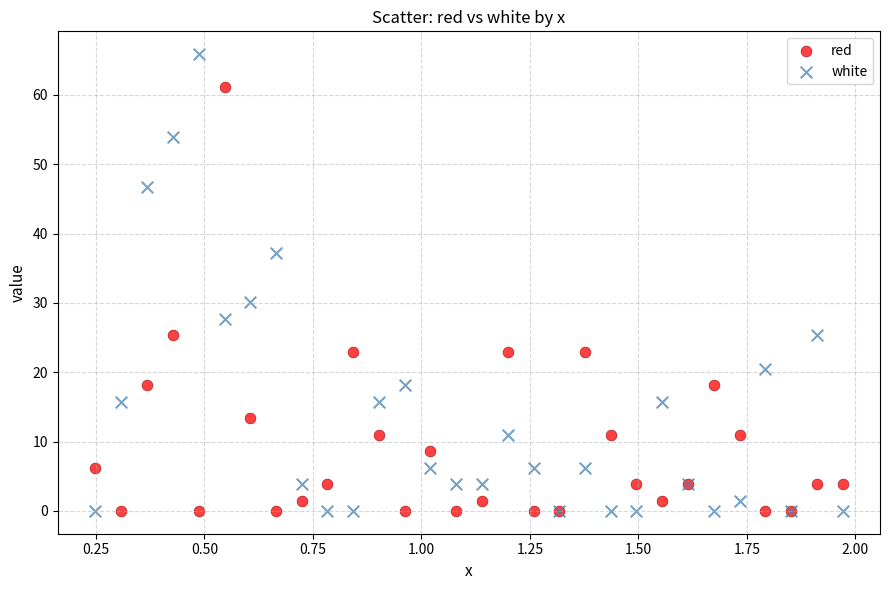

Which series reaches the maximum Y coordinate?

white